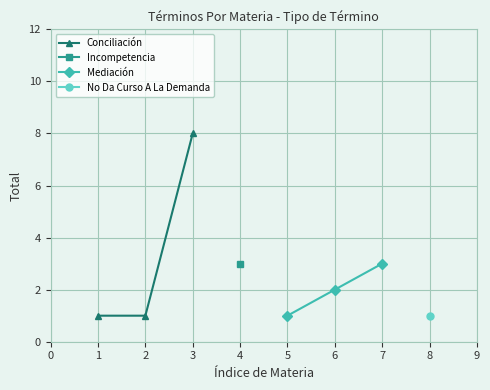

True or false: Conciliación has a value of 13 at 2.

False